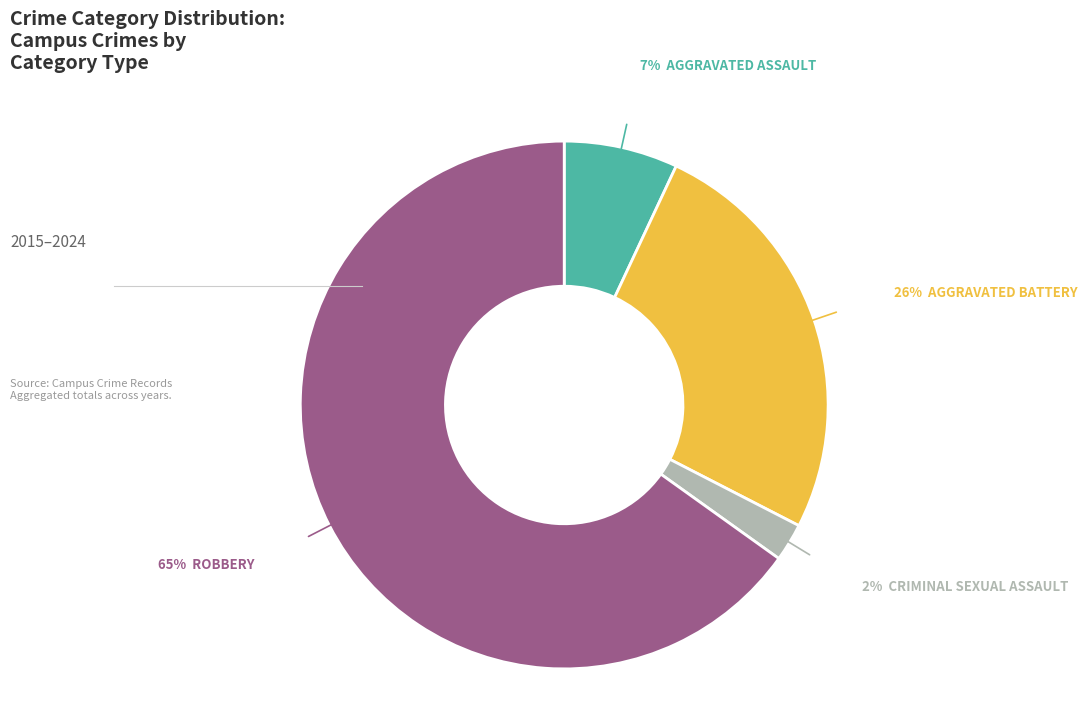

To the nearest percent, what is the difference between the largest and smallest slice percentages?

63%